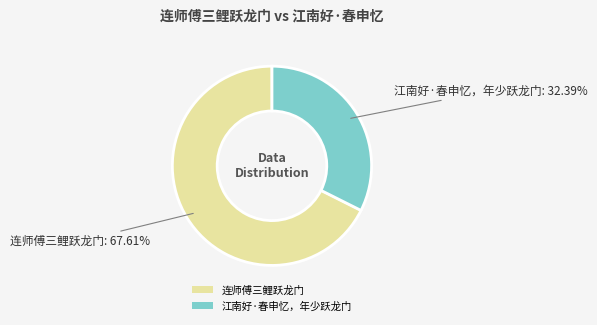

Which category has the smallest portion of the pie?

江南好·春申忆，年少跃龙门